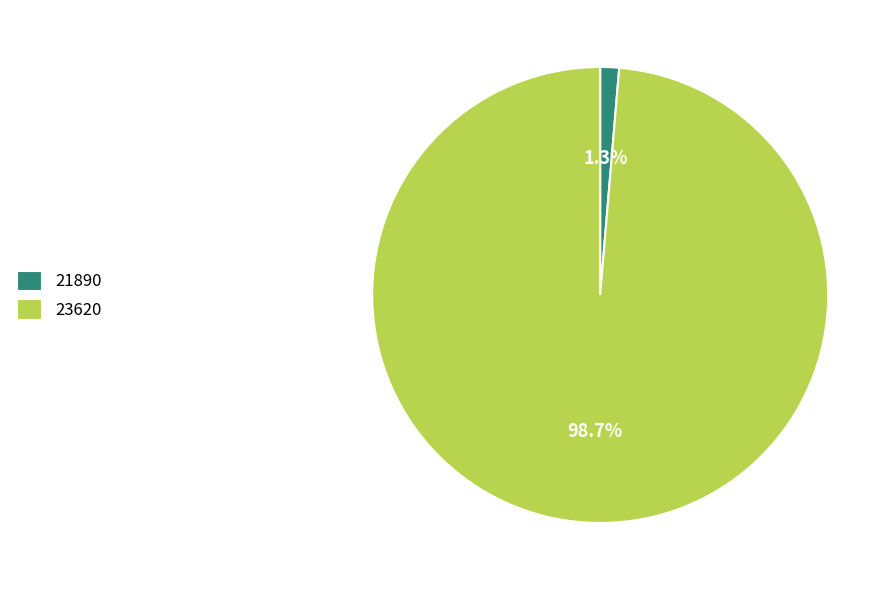

The 21890 slice represents 1% of the pie. True or false?

True